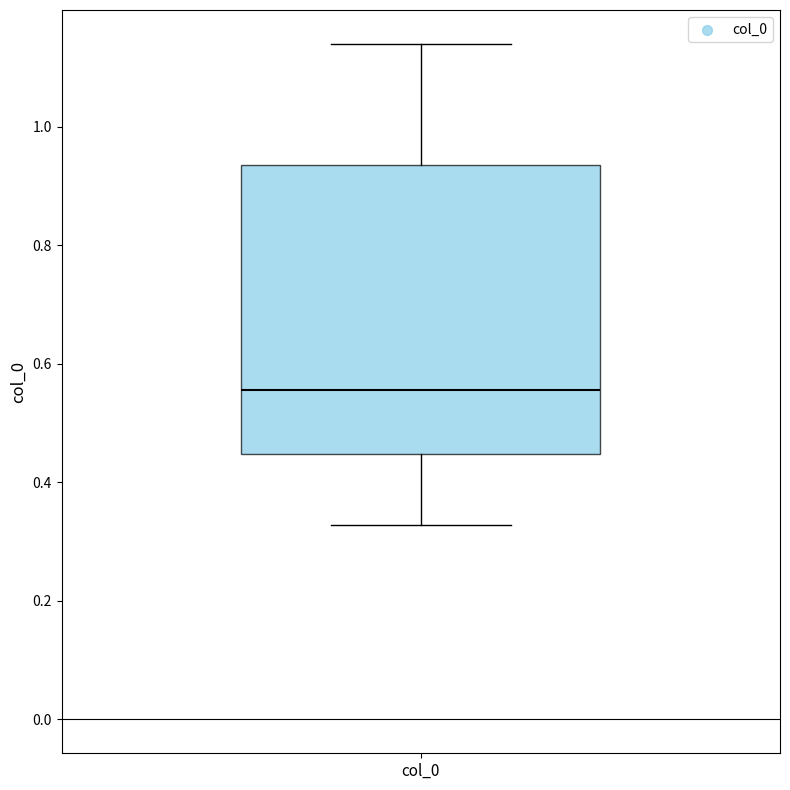

Where does the median line of the box for col_0 sit on the y-axis? The values are not printed on the chart, so give them approximately, as read against the axis.

0.56